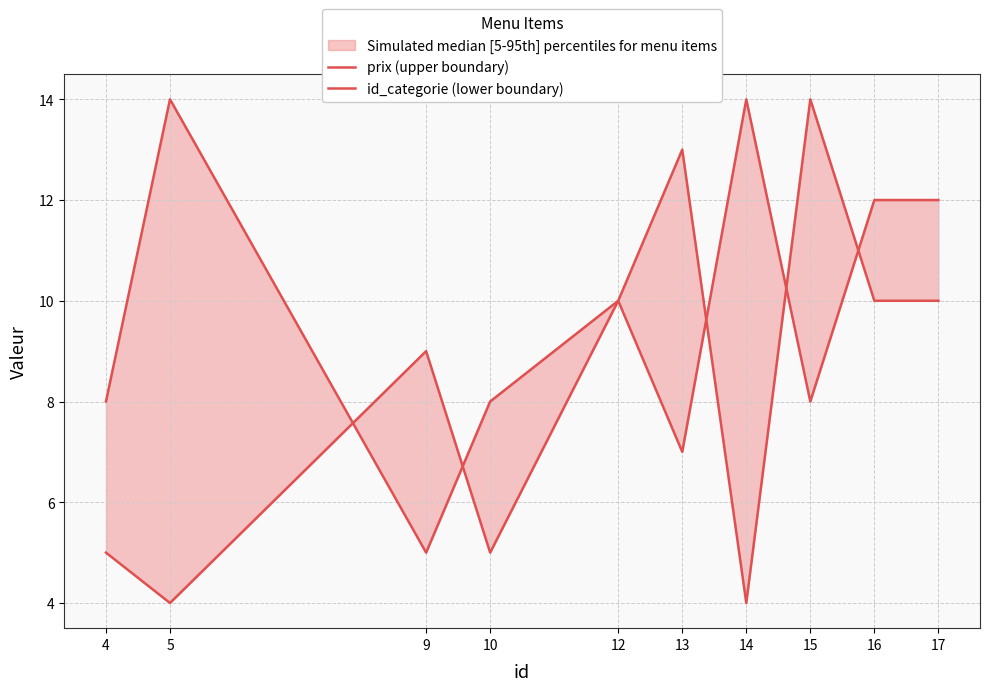

Reading left to right, list all the values displayed in this chart.

prix (upper boundary): 4=8	5=14	9=5	10=8	12=10	13=7	14=14	15=8	16=12	17=12
id_categorie (lower boundary): 4=5	5=4	9=9	10=5	12=10	13=13	14=4	15=14	16=10	17=10